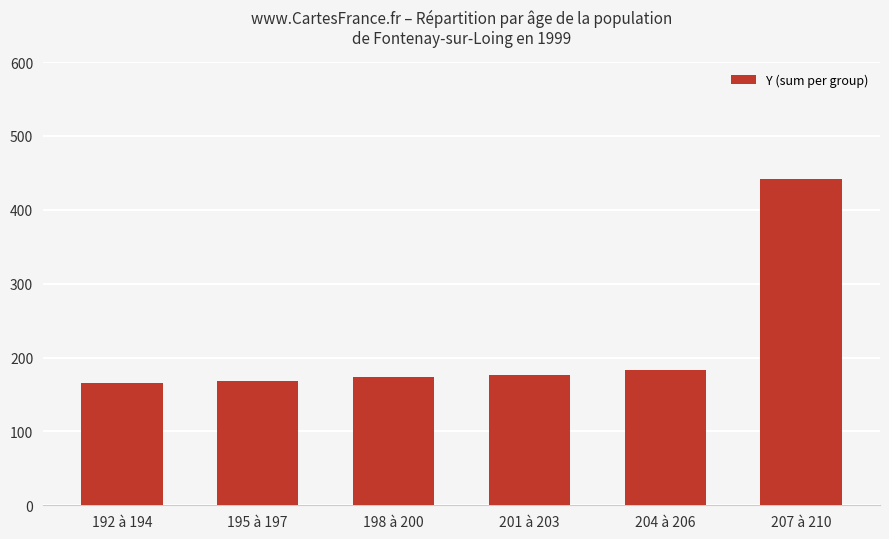

How many bars are there in total?

6